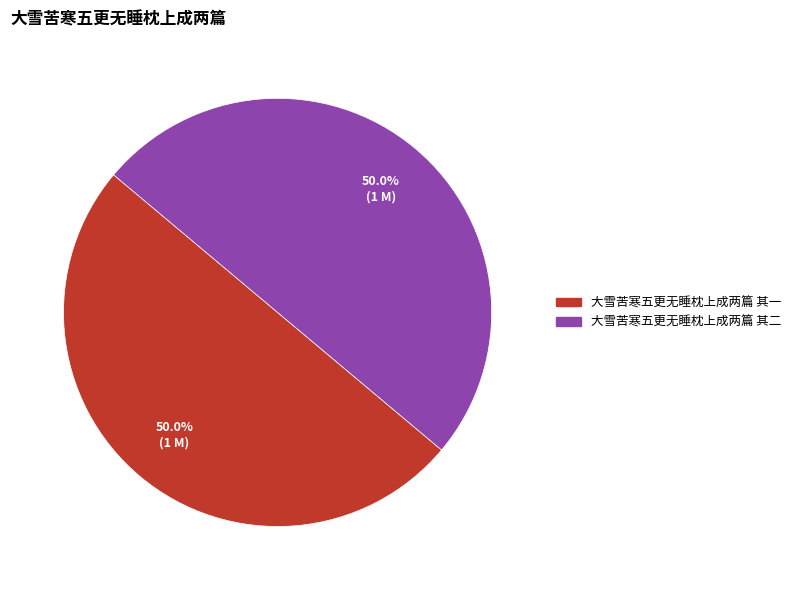

How many slices are in this pie chart?

2